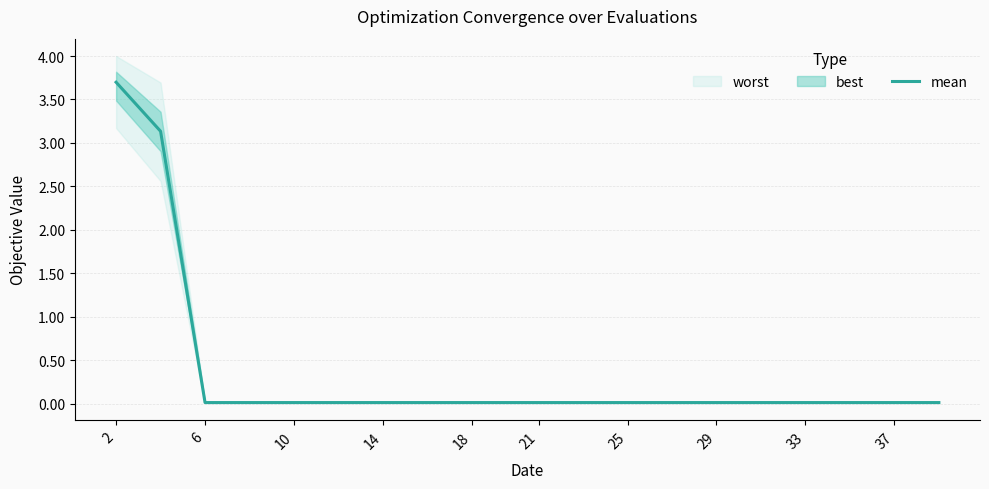

True or false: mean has a value of 4.9 at 2.

False